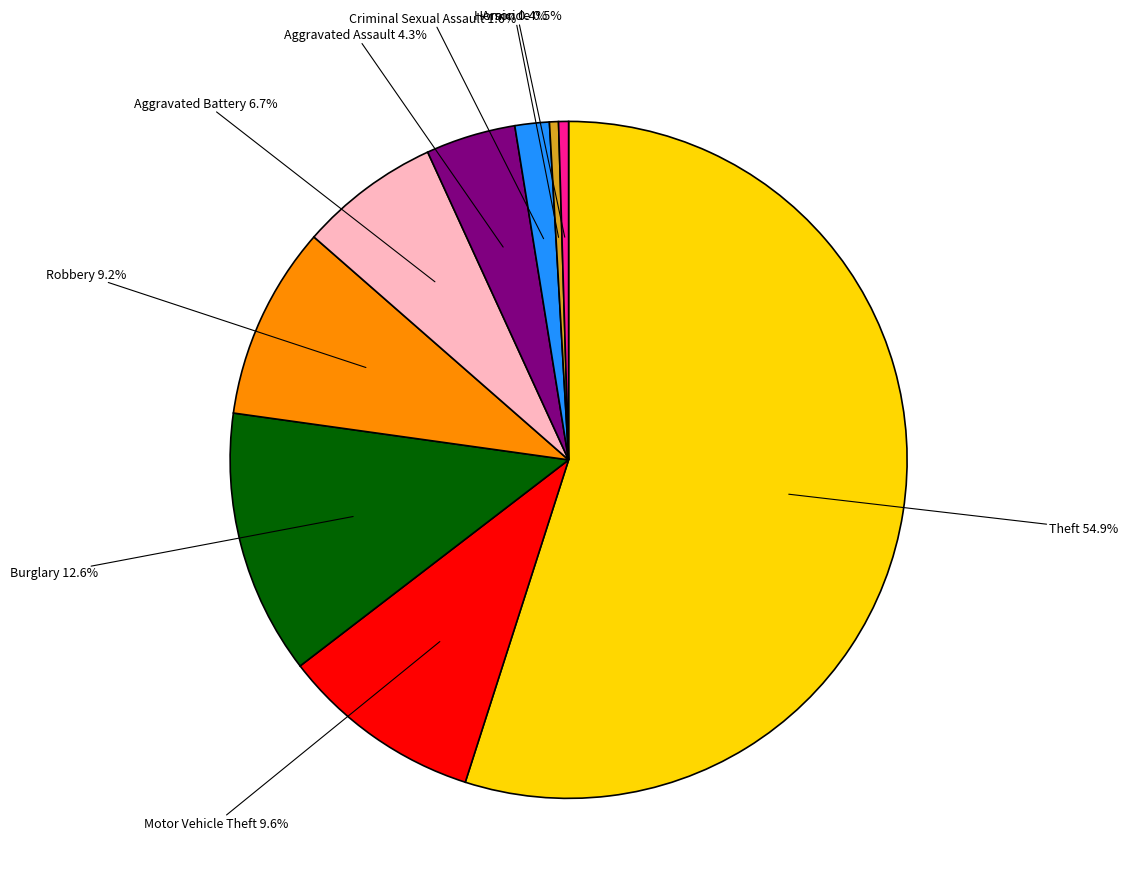

To the nearest percent, what is the difference between the largest and smallest slice percentages?

55%